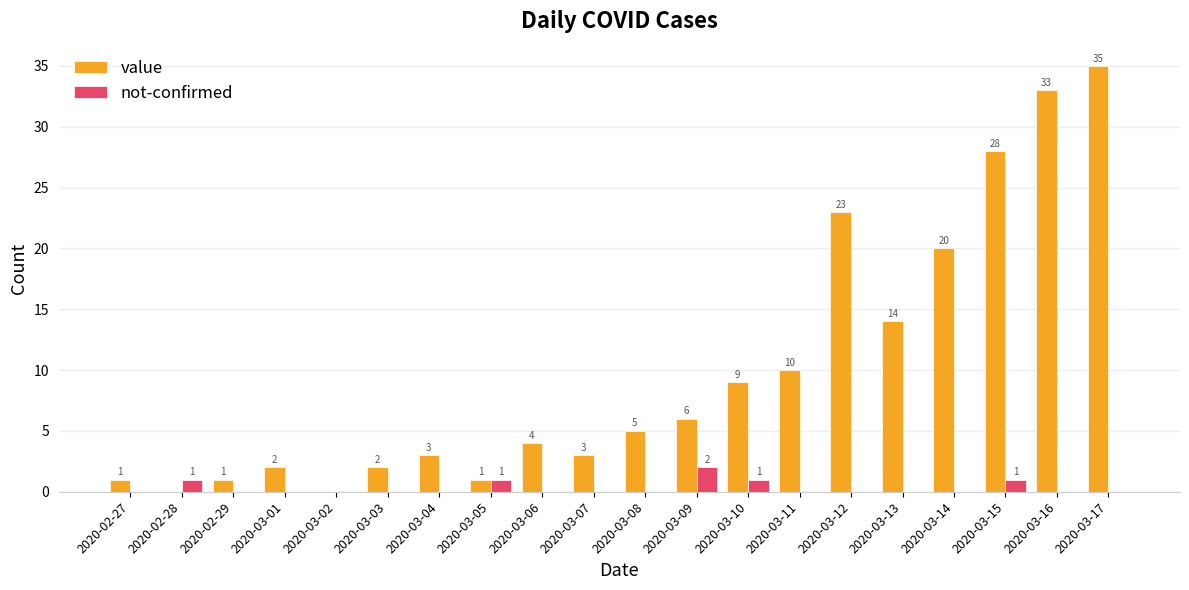

At which category is the sum across all series the highest?

2020-03-17